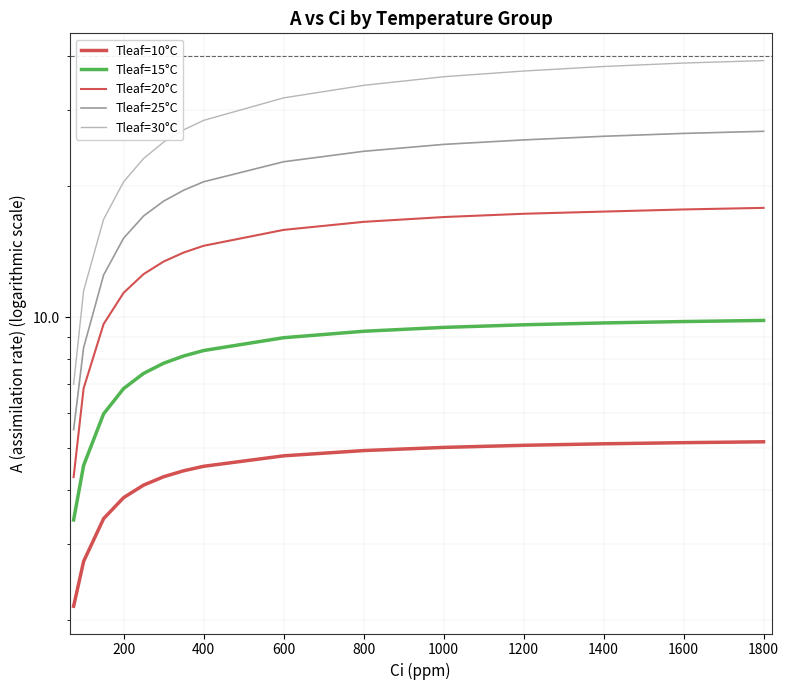

List the series in order of their overall mean, lowest first.

Tleaf=10°C, Tleaf=15°C, Tleaf=20°C, Tleaf=25°C, Tleaf=30°C